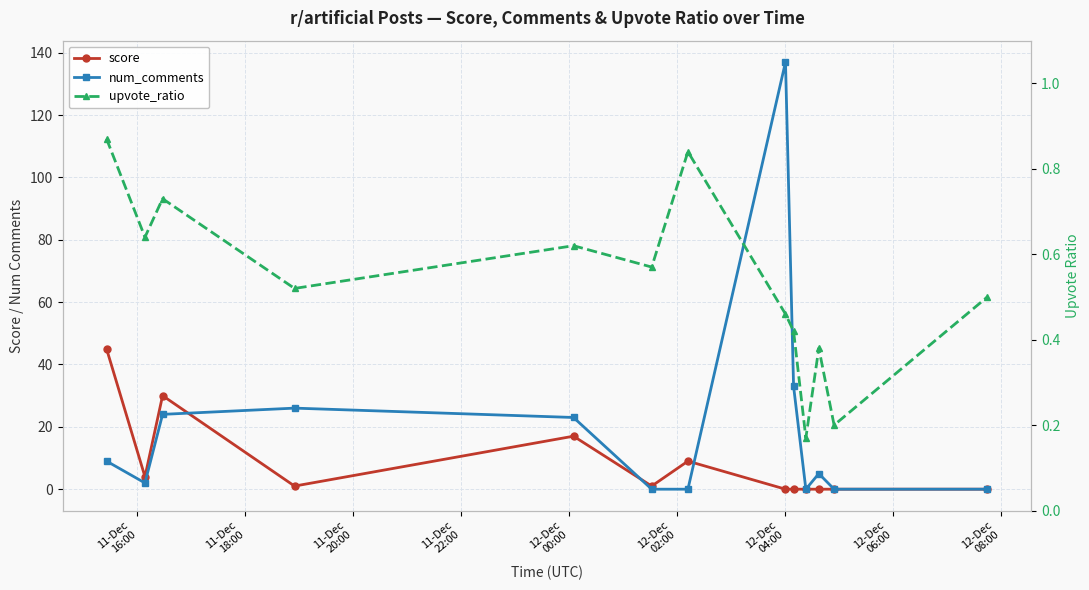

True or false: score has a value of 1.6 at 11-Dec
22:00.

False